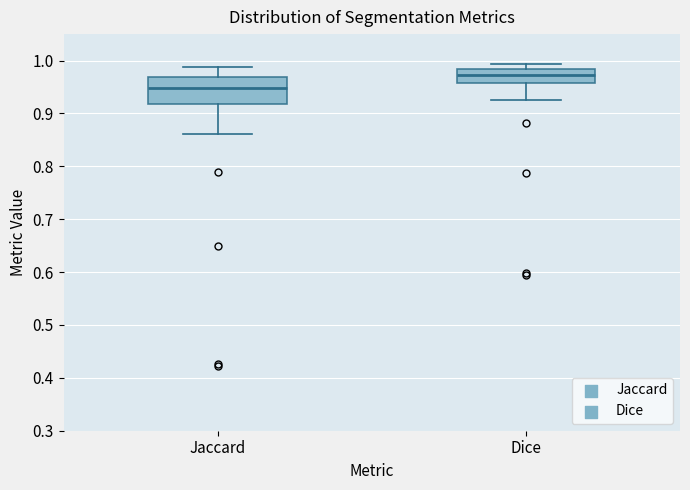

Comparing the boxes themselves (not the whiskers), which one is the tallest?

Jaccard